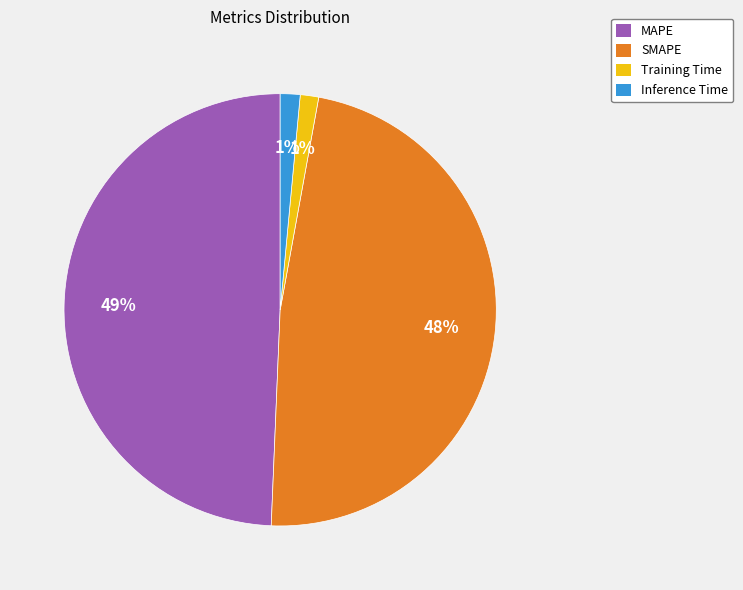

Is there a majority slice in this chart?

No